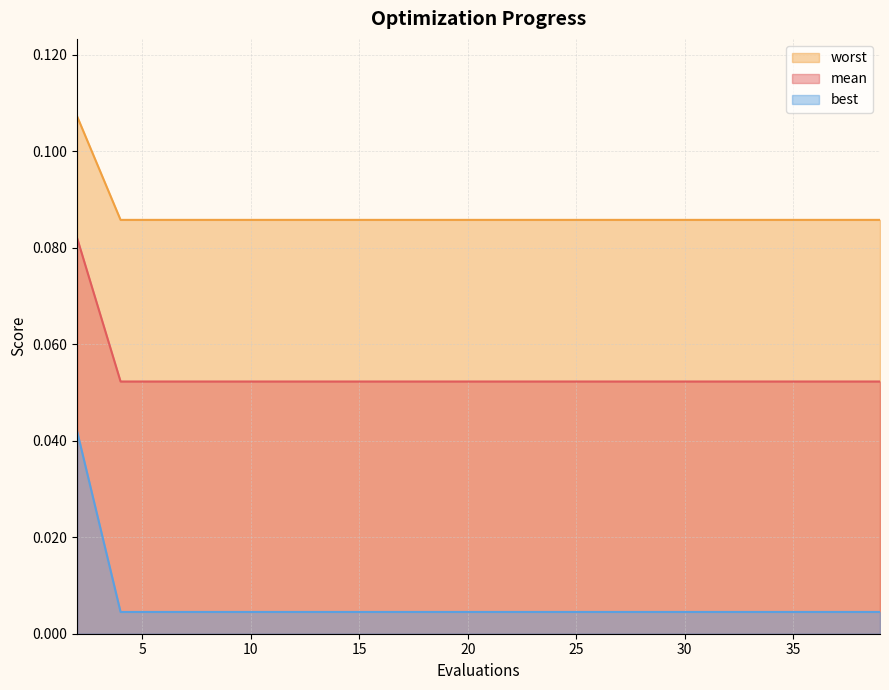

What is the sum of all best values?

1.1